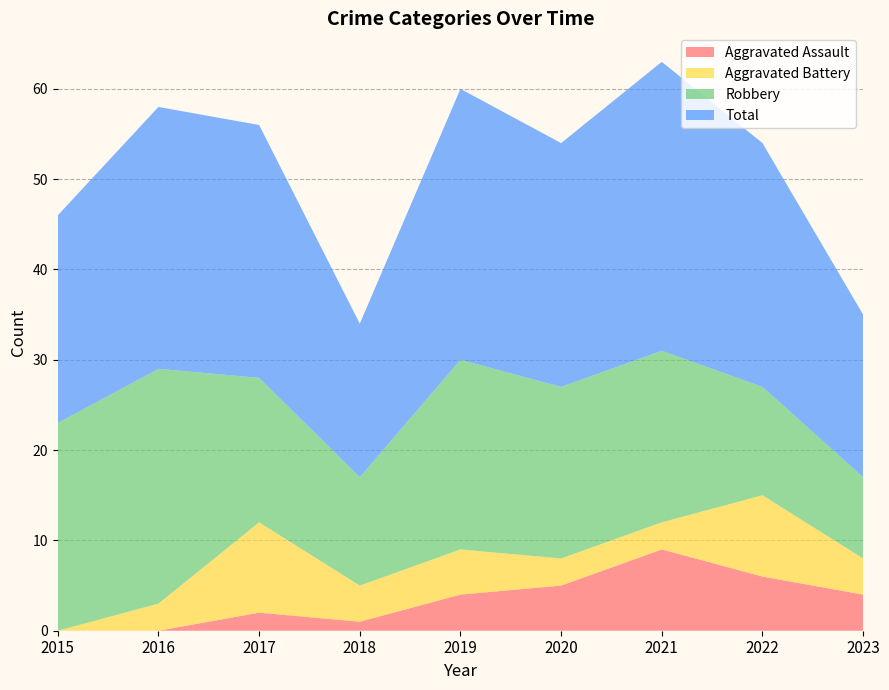

Reading left to right, list all the values displayed in this chart.

Aggravated Assault: 2015=0	2016=0	2017=2	2018=1	2019=4	2020=5	2021=9	2022=6	2023=4
Aggravated Battery: 2015=0	2016=3	2017=10	2018=4	2019=5	2020=3	2021=3	2022=9	2023=4
Robbery: 2015=23	2016=26	2017=16	2018=12	2019=21	2020=19	2021=19	2022=12	2023=9
Total: 2015=23	2016=29	2017=28	2018=17	2019=30	2020=27	2021=32	2022=27	2023=18